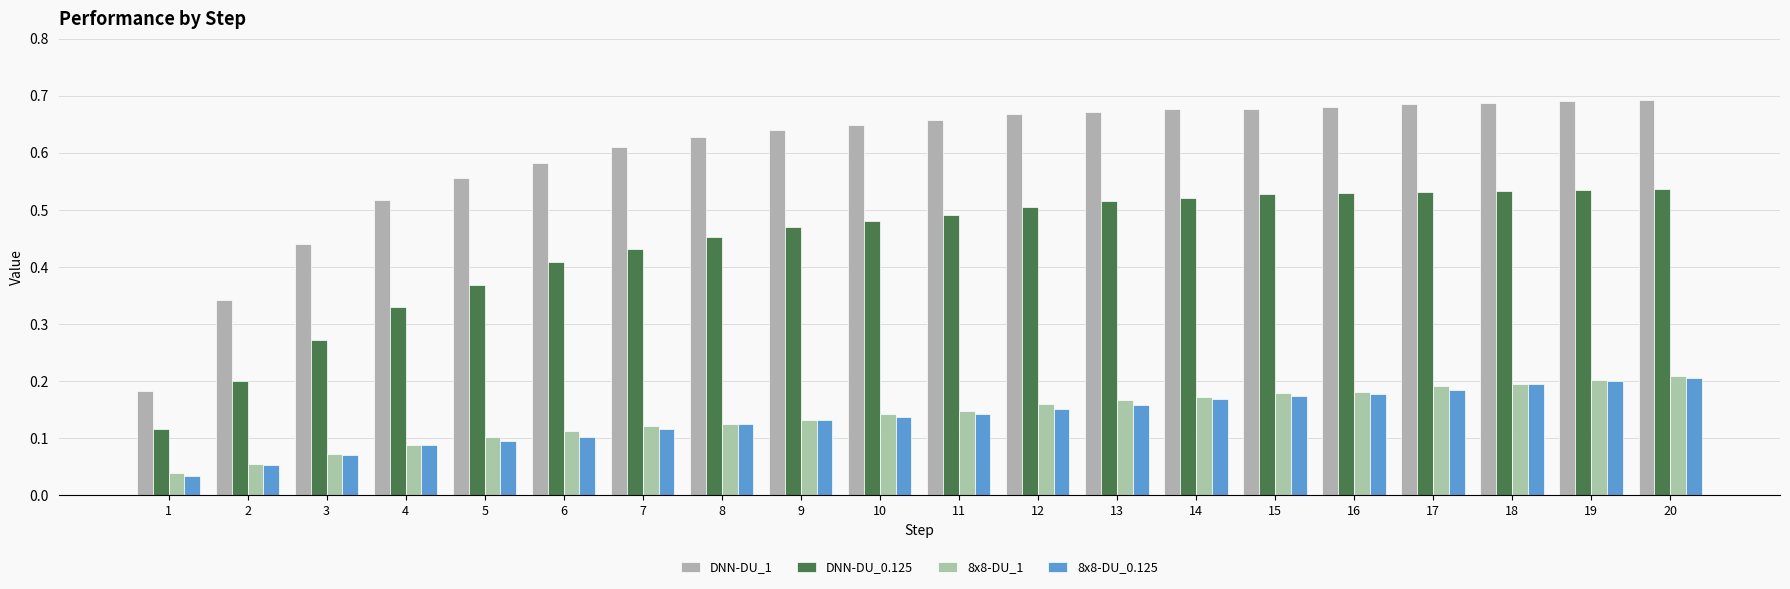

At how many categories does at least one series exceed 0?

20